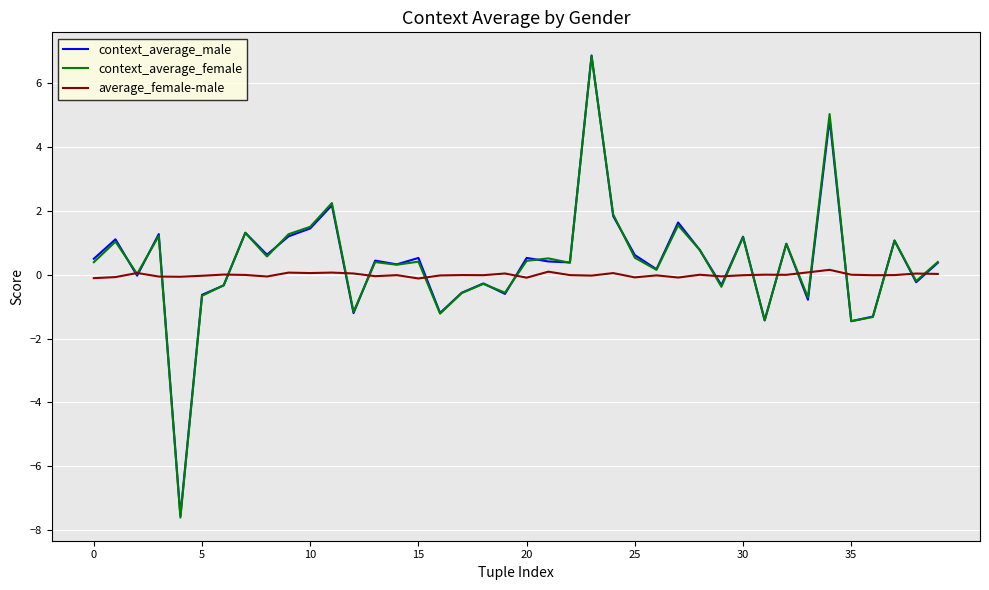

What is the minimum value for context_average_female?

-7.6